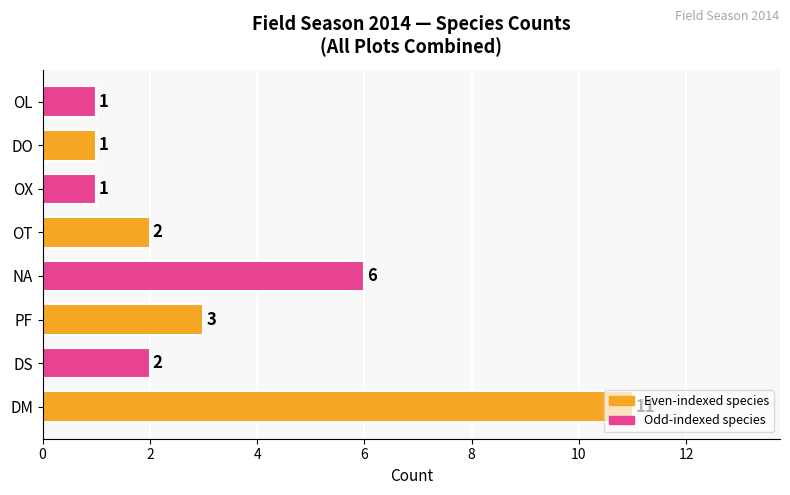

The value at OL is 1. True or false?

True